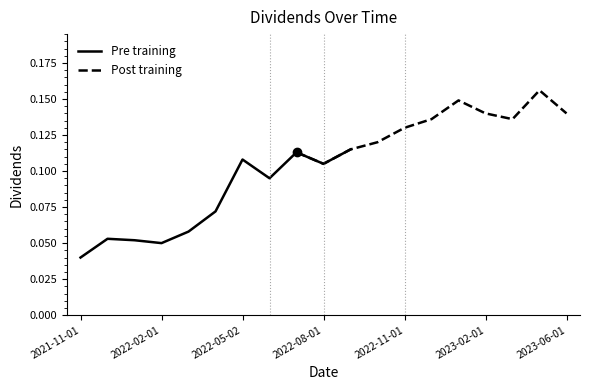

Which series has the largest total across all categories?

Post training